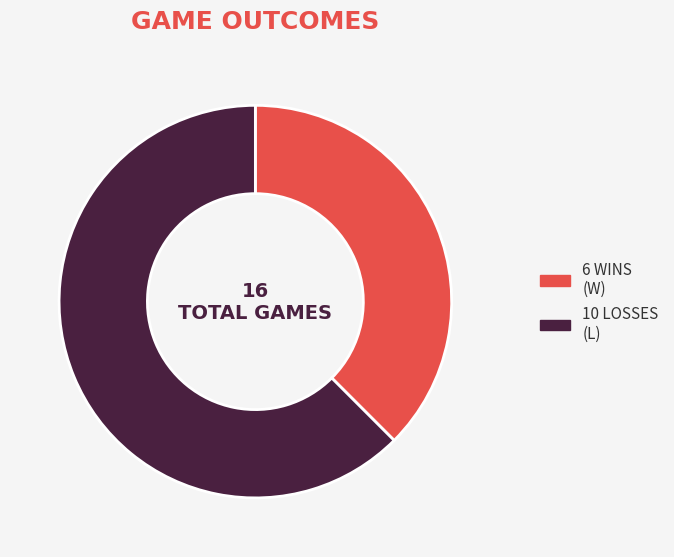

Is there any slice that represents more than half of the pie?

Yes